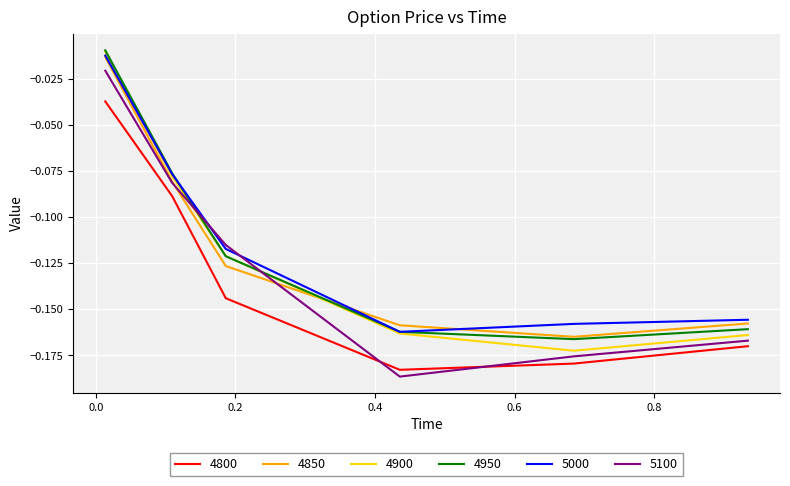

True or false: 4900 and 4800 intersect in this chart.

False